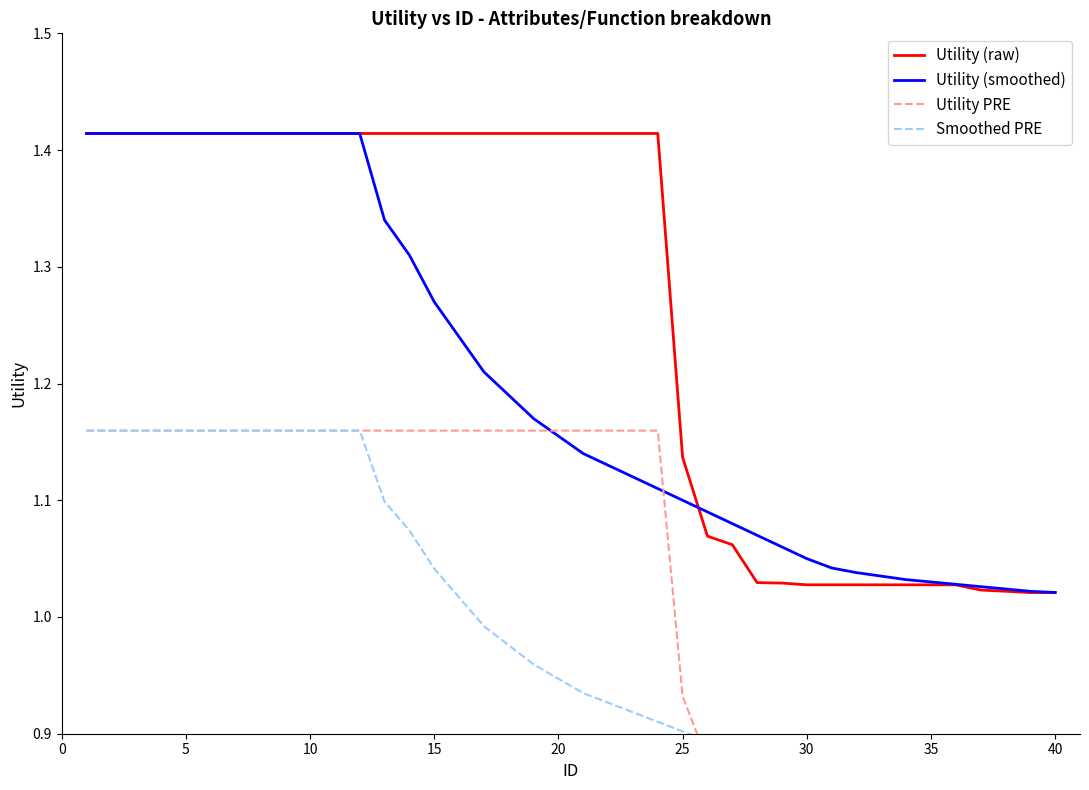

Does the chart have visible grid lines?

No